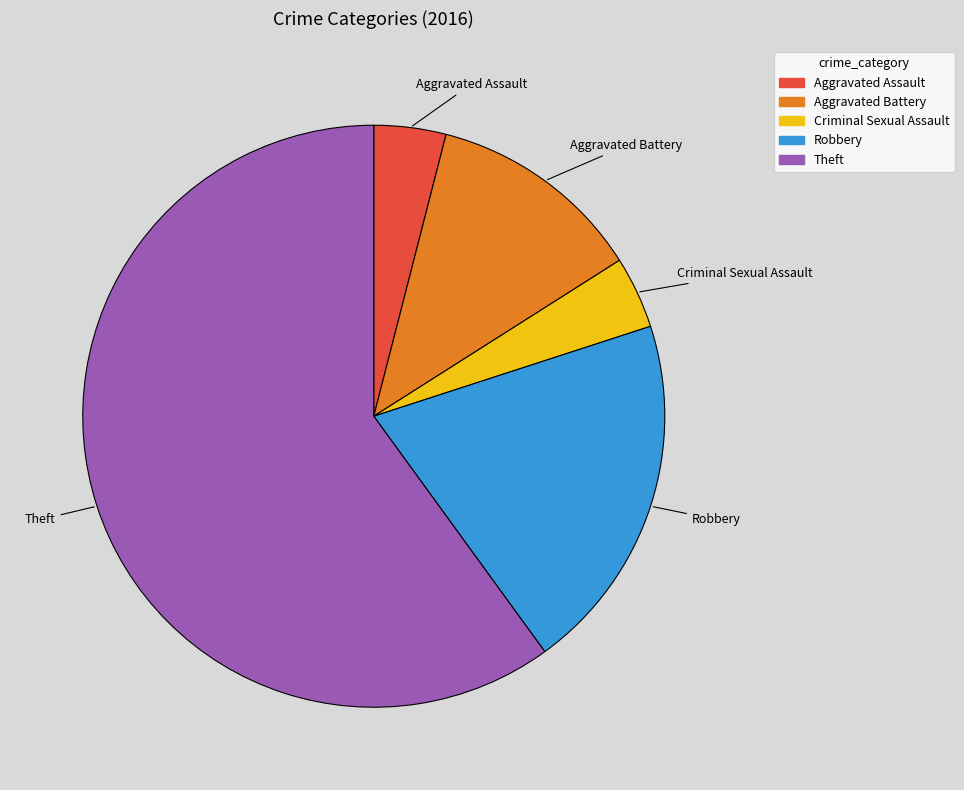

Does Robbery account for over 50% of the chart?

No